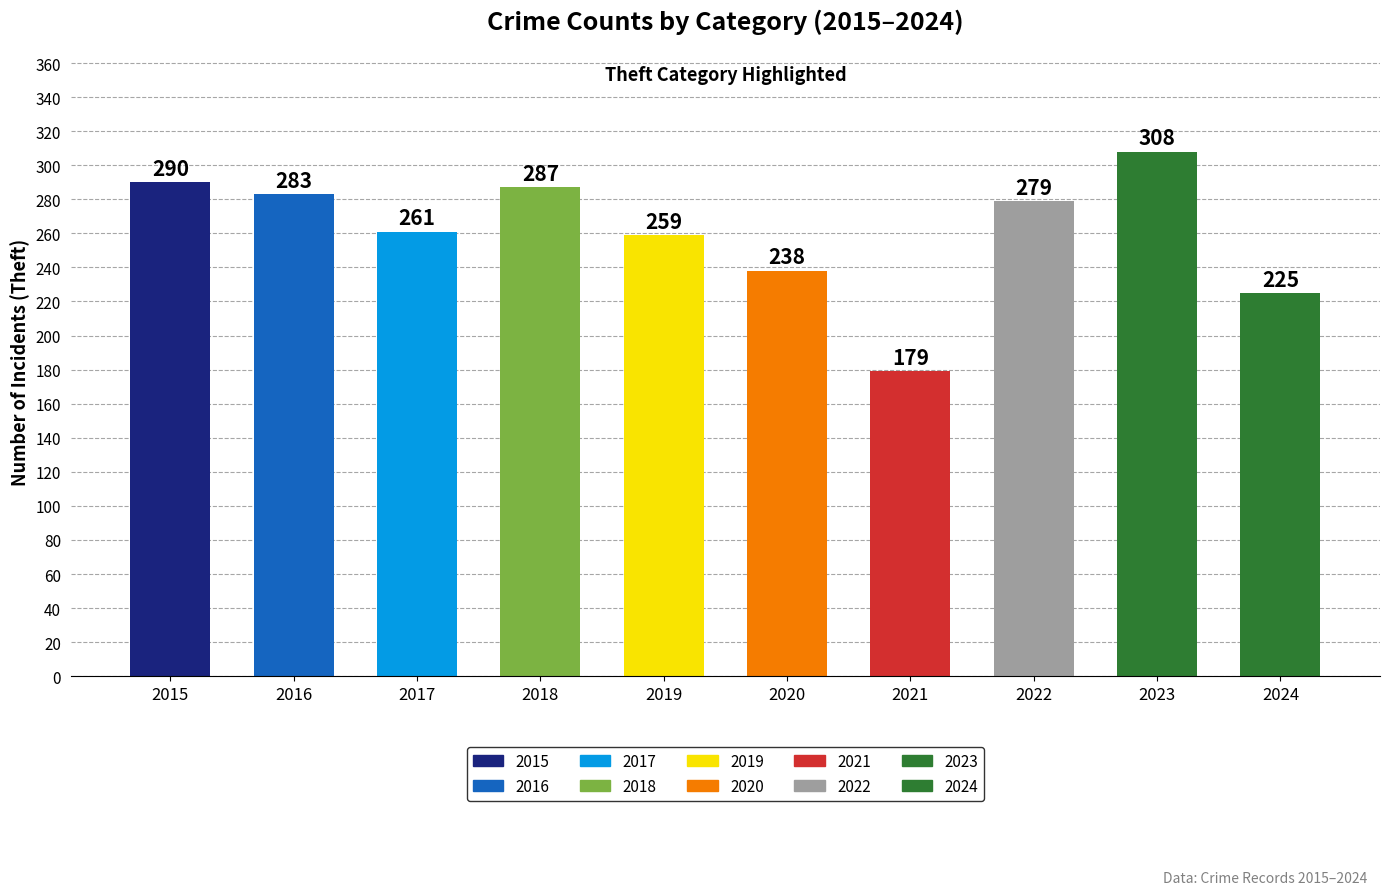

What is the maximum value shown in the chart?

308